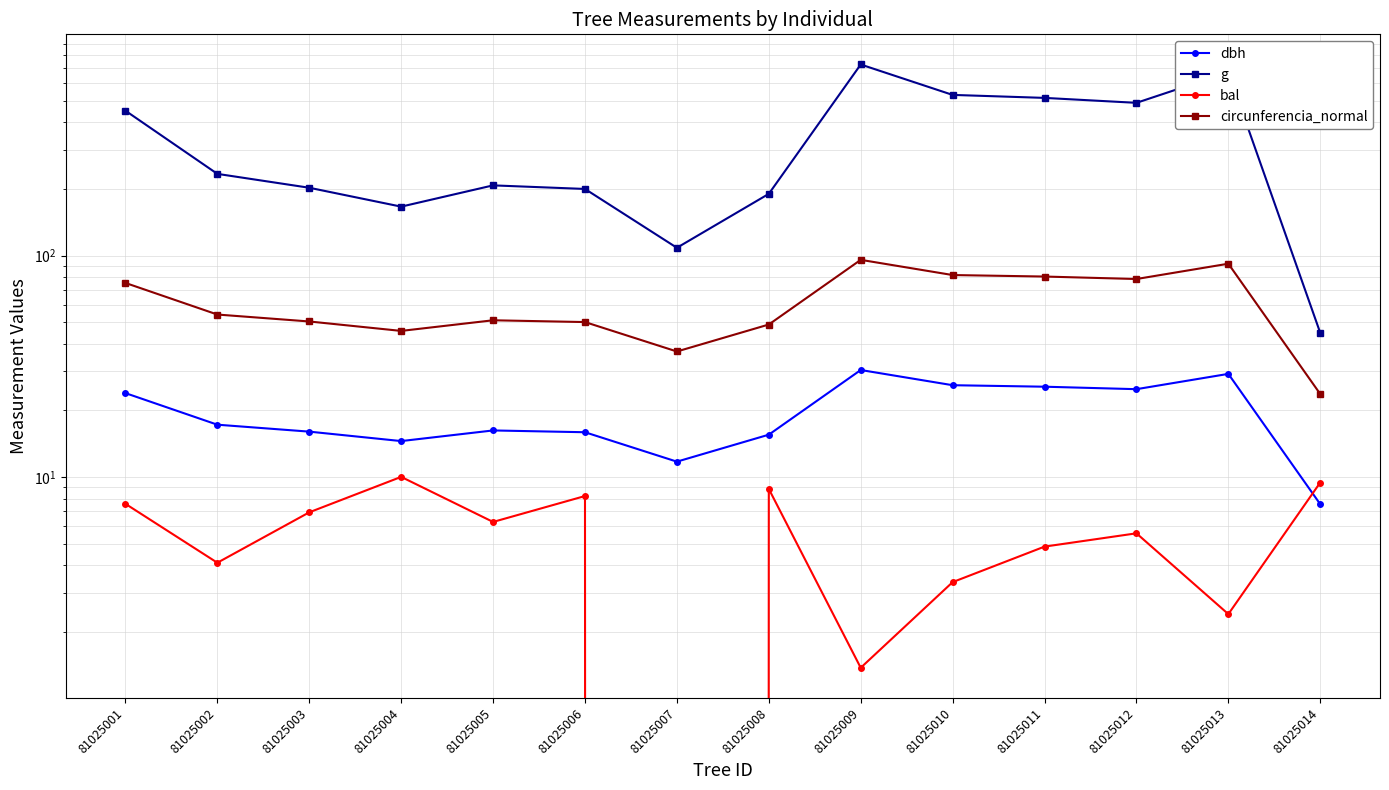

Reading left to right, transcribe all the data shown in this chart.

dbh: 23.9	17.2	16.1	14.6	16.2	15.9	11.8	15.6	30.4	26.0	25.6	24.9	29.2	7.5
g: 450.5	233.7	202.3	166.3	207.4	199.8	108.4	189.9	728.2	530.9	514.7	488.9	672.0	44.8
bal: 7.6	4.1	6.9	10.0	6.3	8.2	0.0	8.8	1.4	3.4	4.9	5.6	2.4	9.5
circunferencia_normal: 75.2	54.2	50.4	45.7	51.0	50.1	36.9	48.9	95.7	81.7	80.4	78.4	91.9	23.7